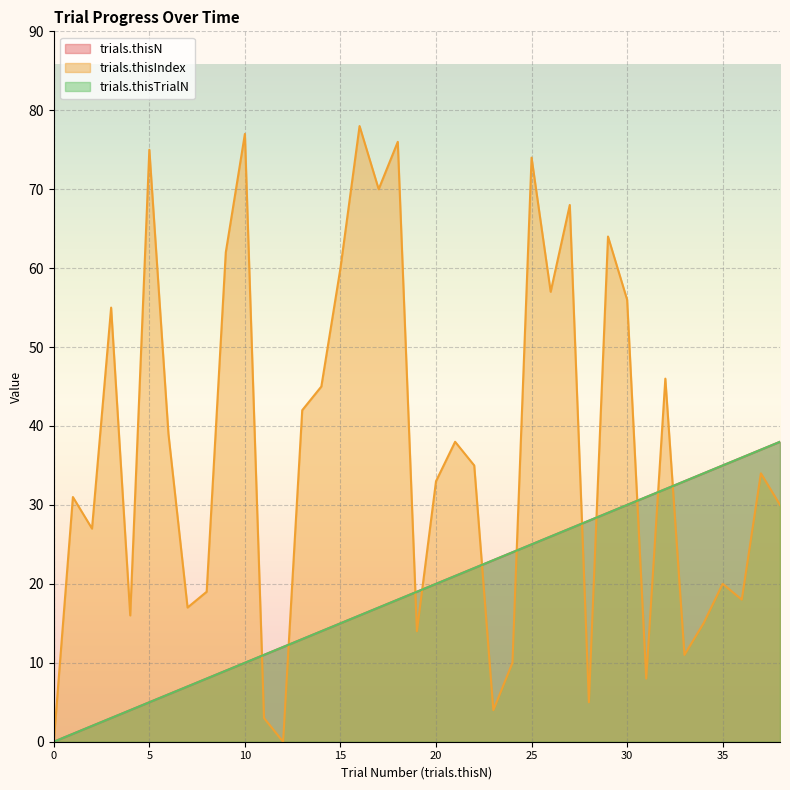

What is the difference between the maximum and minimum values in the trials.thisN series?

38